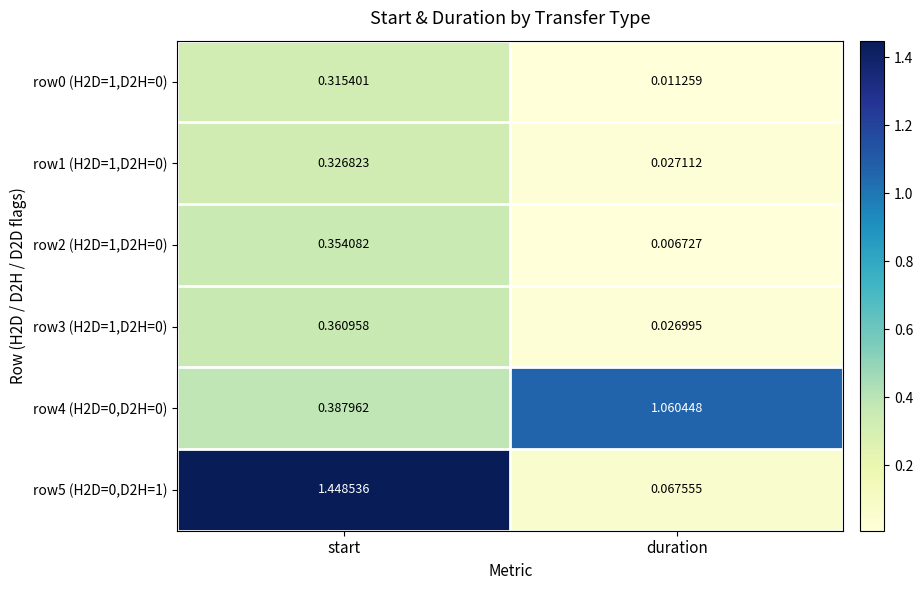

Rank the categories by row1 (H2D=1,D2H=0) value from highest to lowest.

start, duration